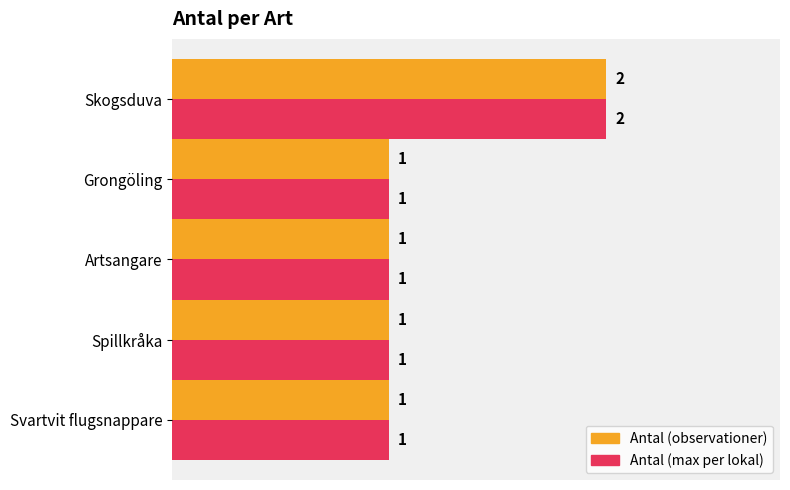

At which category is the sum across all series the highest?

Skogsduva